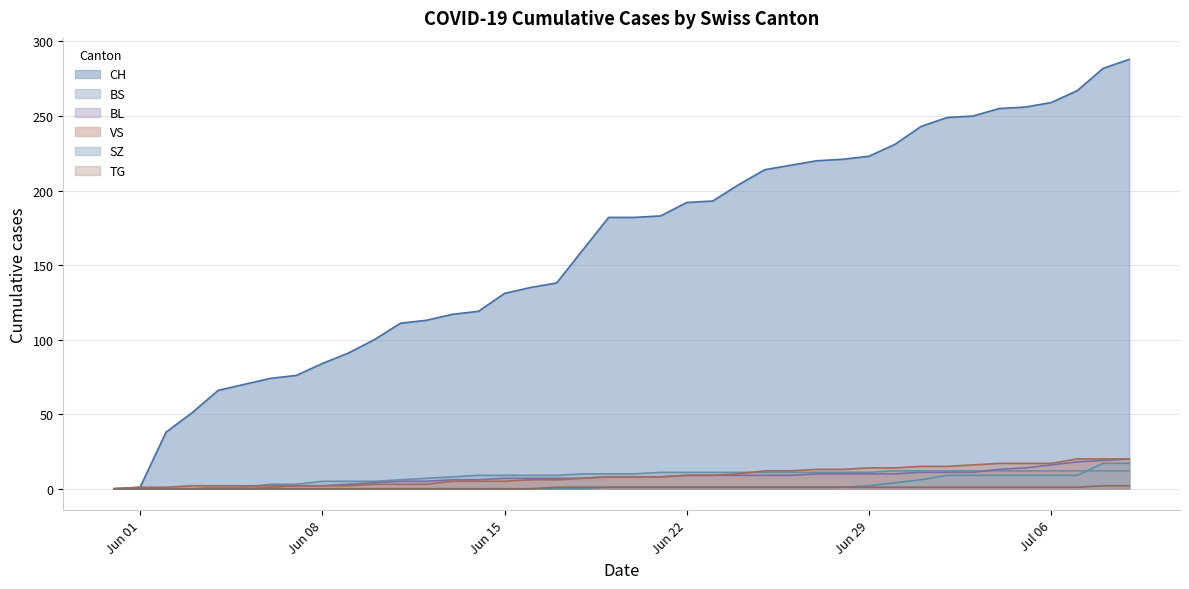

How many data points in VS are less than 8?

19